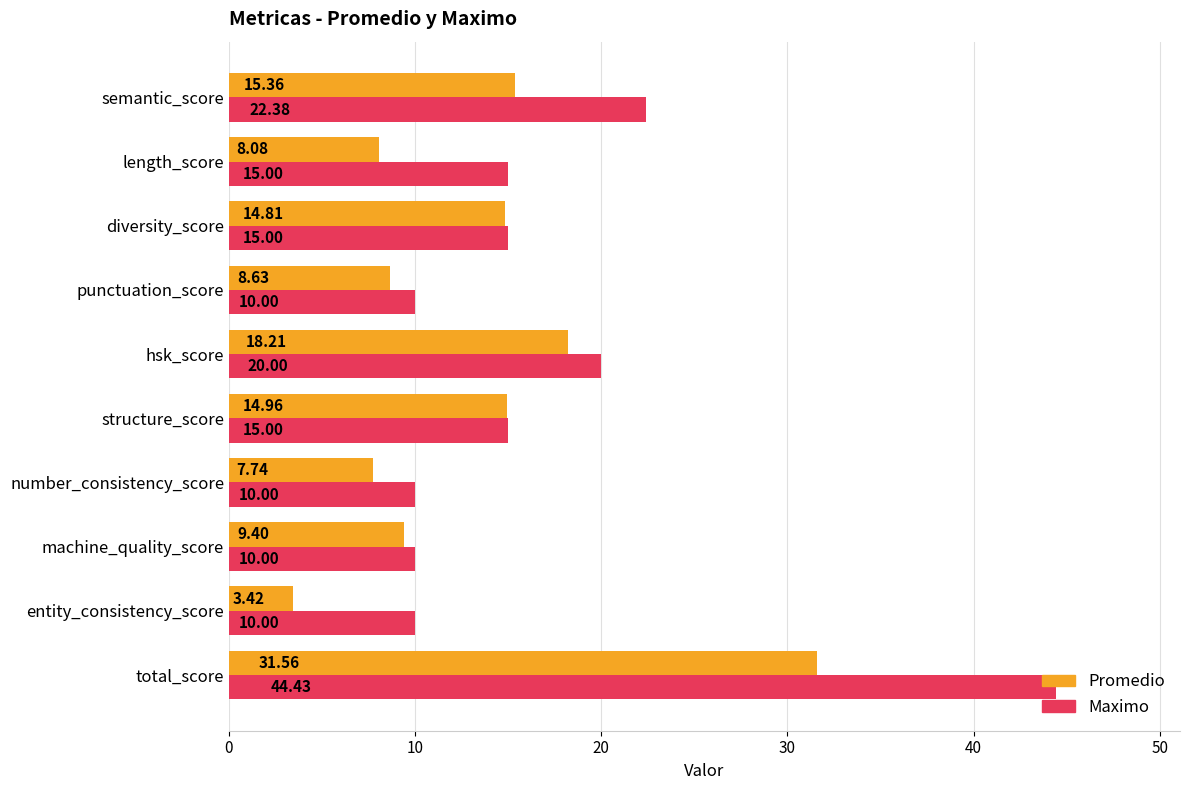

Where is Promedio nearest to the value 17?

hsk_score